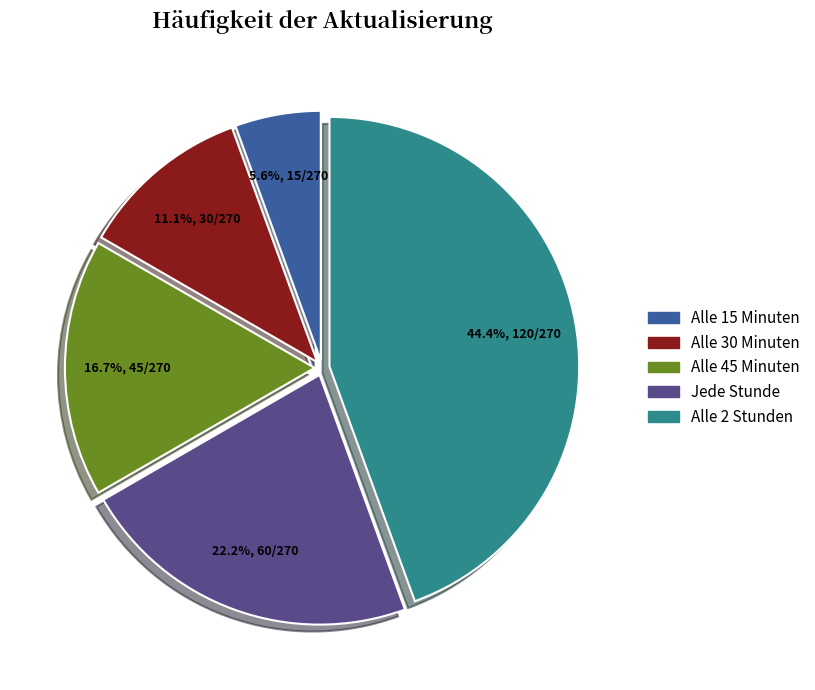

What percentage is the Alle 30 Minuten slice, to the nearest percent?

11%